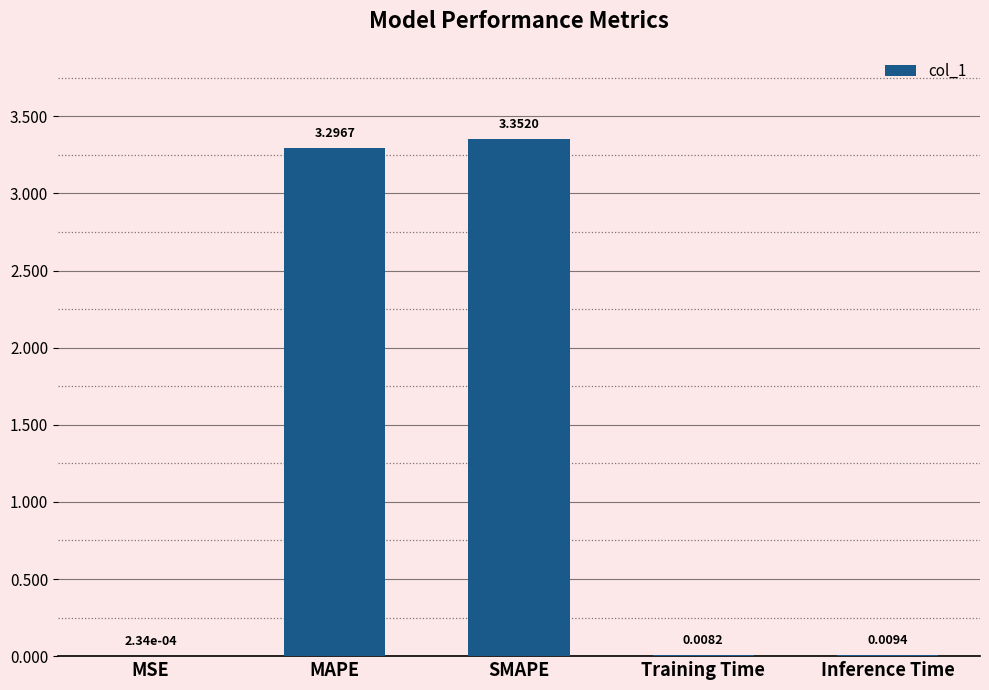

Which label corresponds to the largest value in the chart?

SMAPE